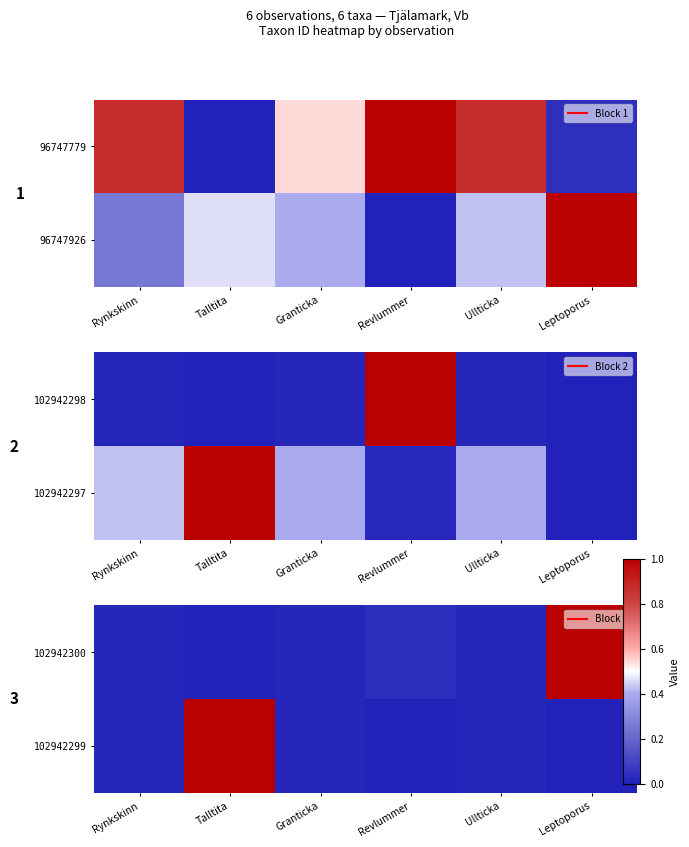

How many positive values does the 102942300 series have?

5